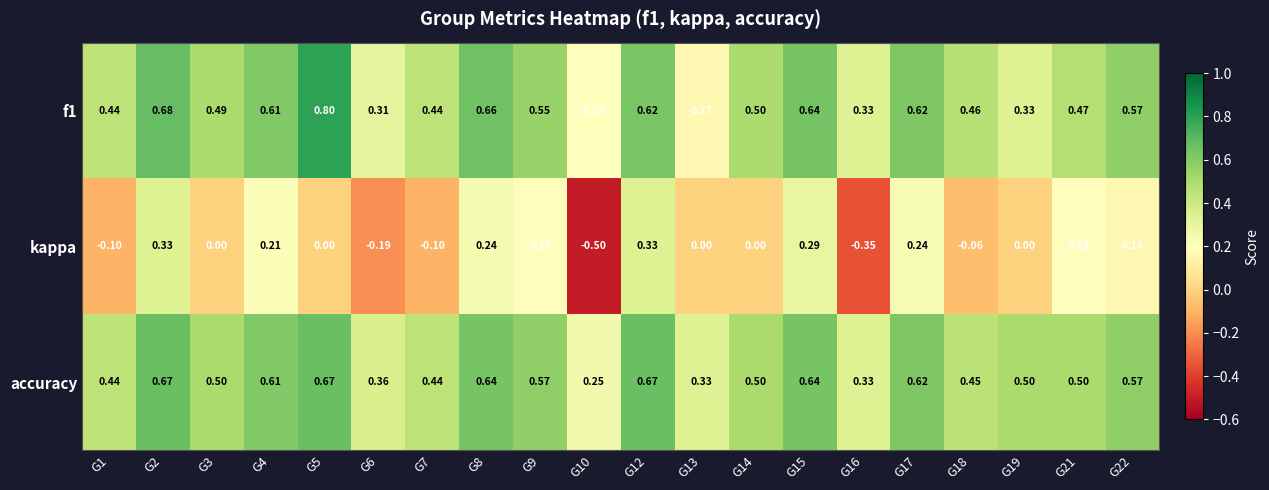

Is the value of accuracy at G15 greater than the value of f1 at G14?

Yes